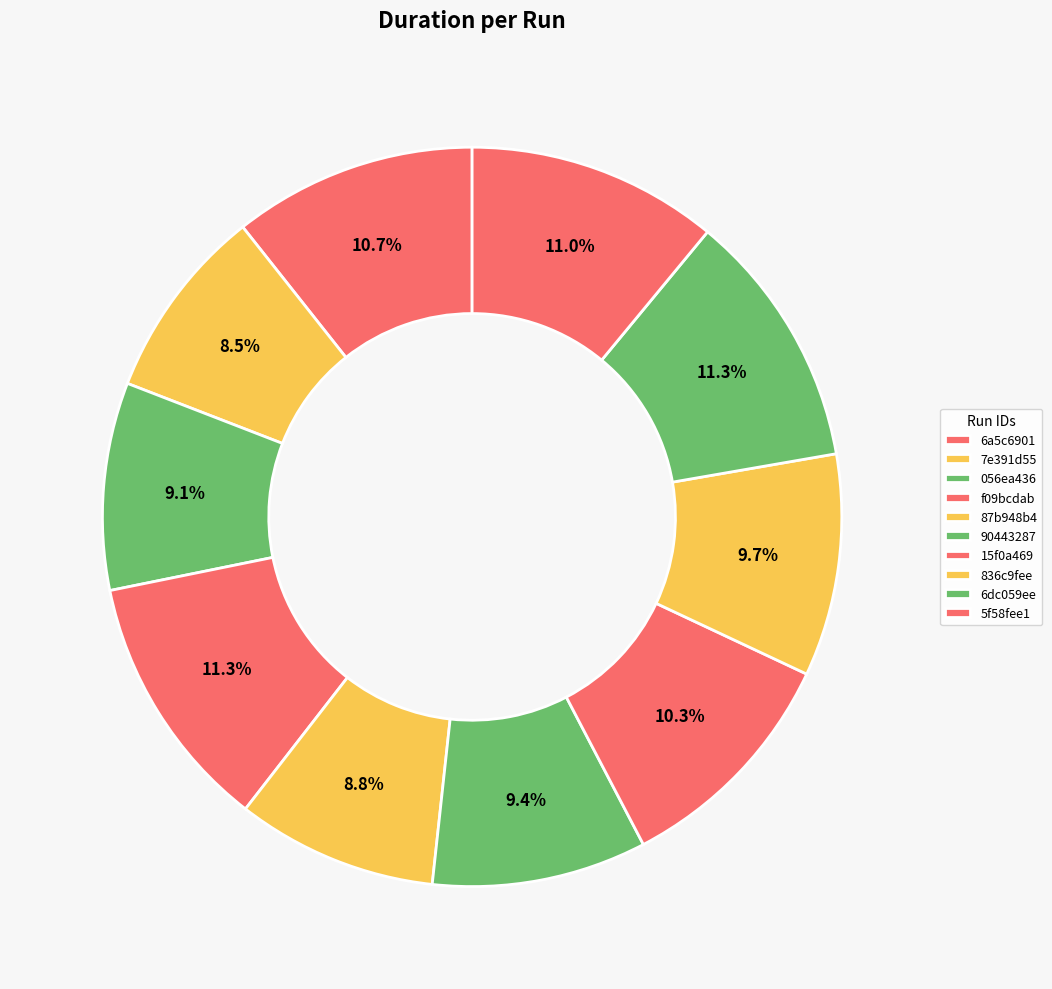

Combined, do 6dc059ee and 90443287 account for over 50%?

No